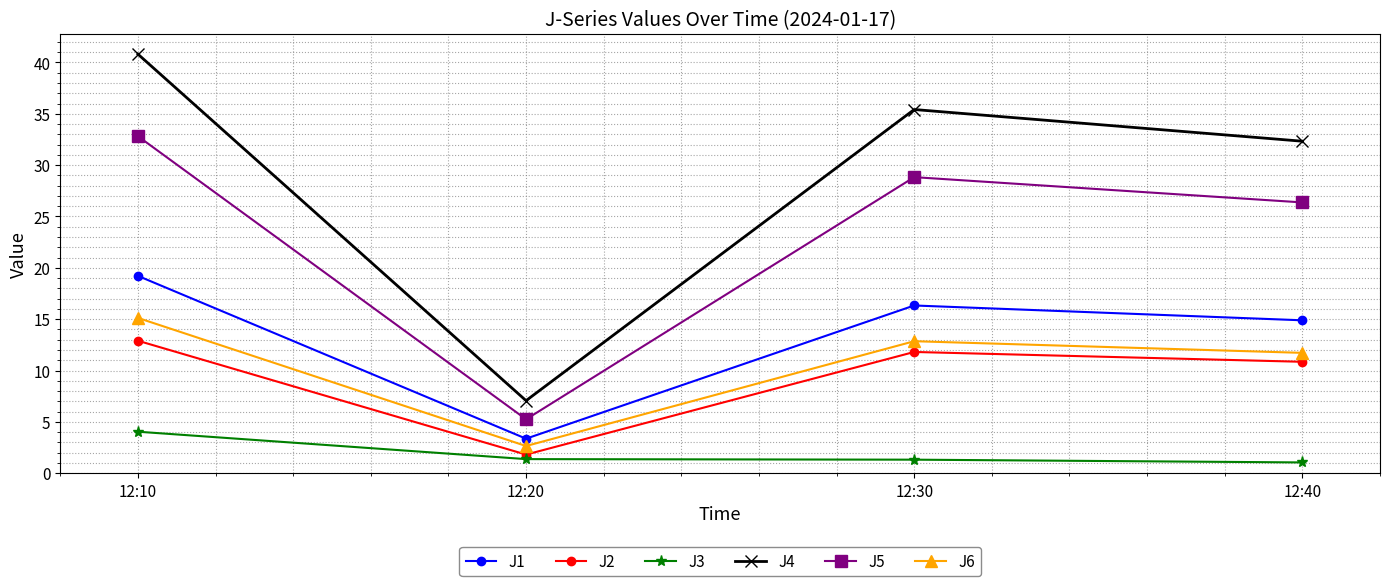

True or false: J4 and J5 cross at least once.

False